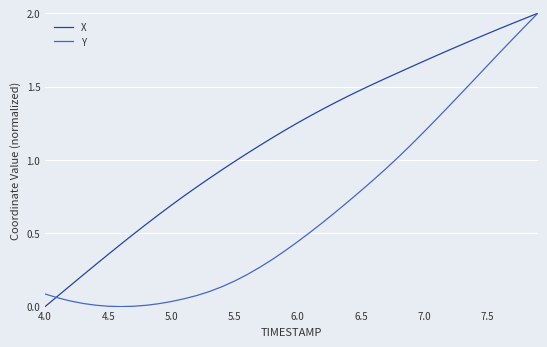

List the series in order of their overall mean, highest first.

X, Y